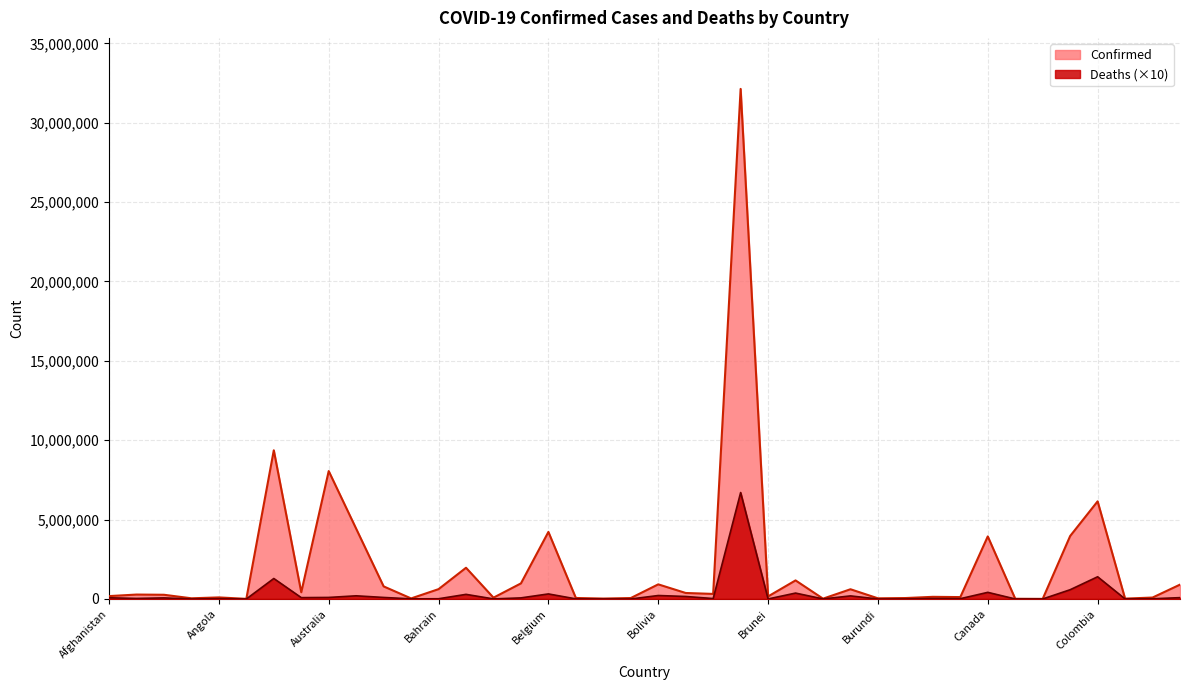

What is the spread (max minus min) of values at Bulgaria?

798216